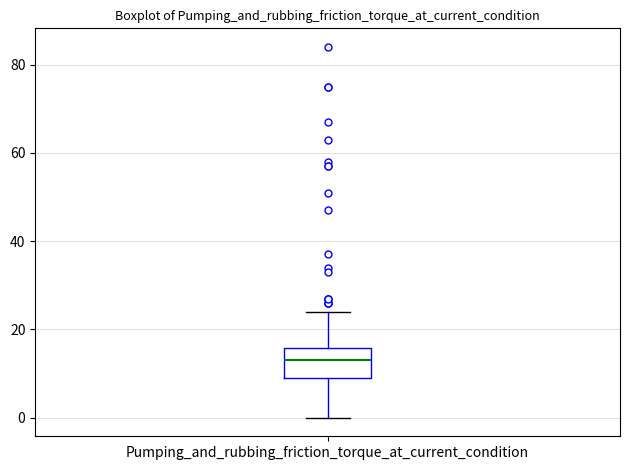

Where is the upper edge of the box for Pumping_and_rubbing_friction_torque_at_current_condition on the y-axis? The values are not printed on the chart, so give them approximately, as read against the axis.

16